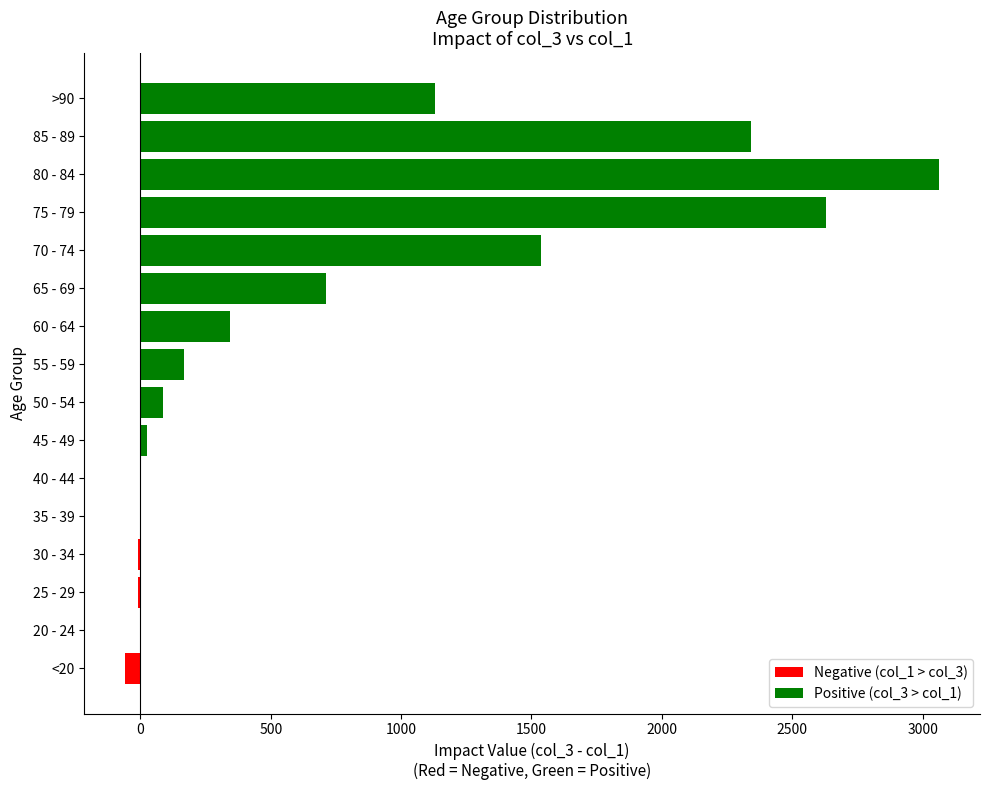

Where is the data nearest to the value 1502?

70 - 74